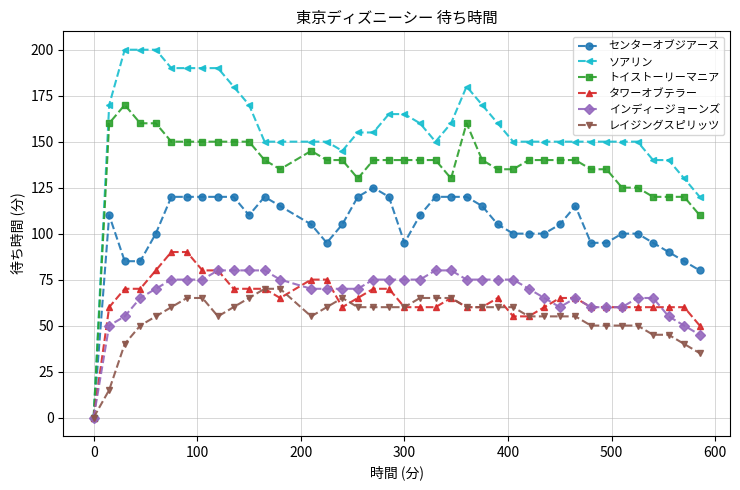

At how many categories does at least one series exceed 27?

38